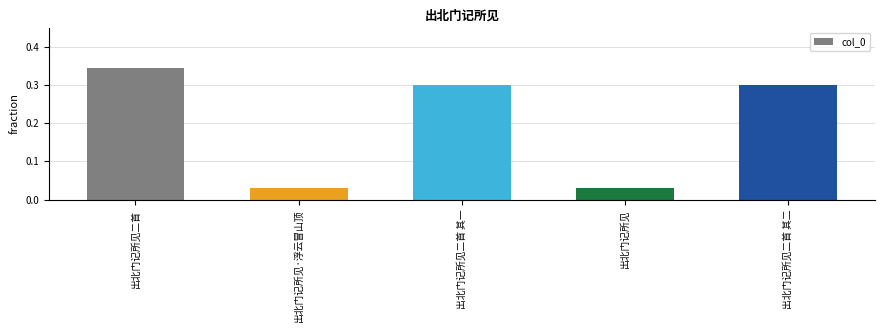

What is the sum of the values at 出北门记所见 and 出北门记所见二首?

0.4